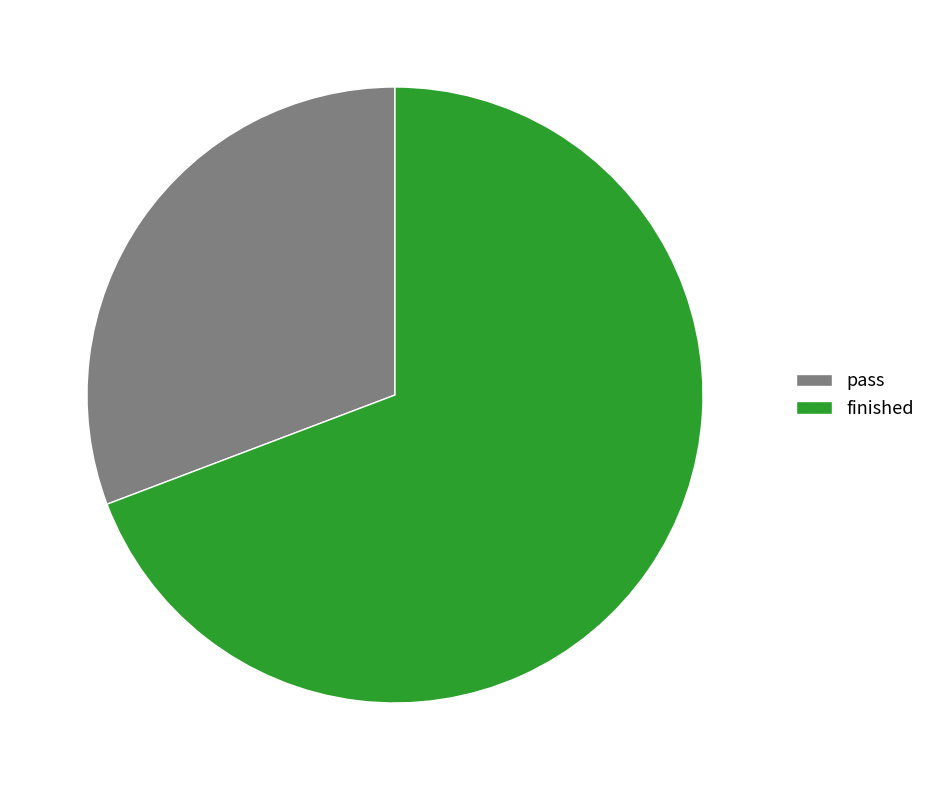

Between pass and finished, which is larger?

finished